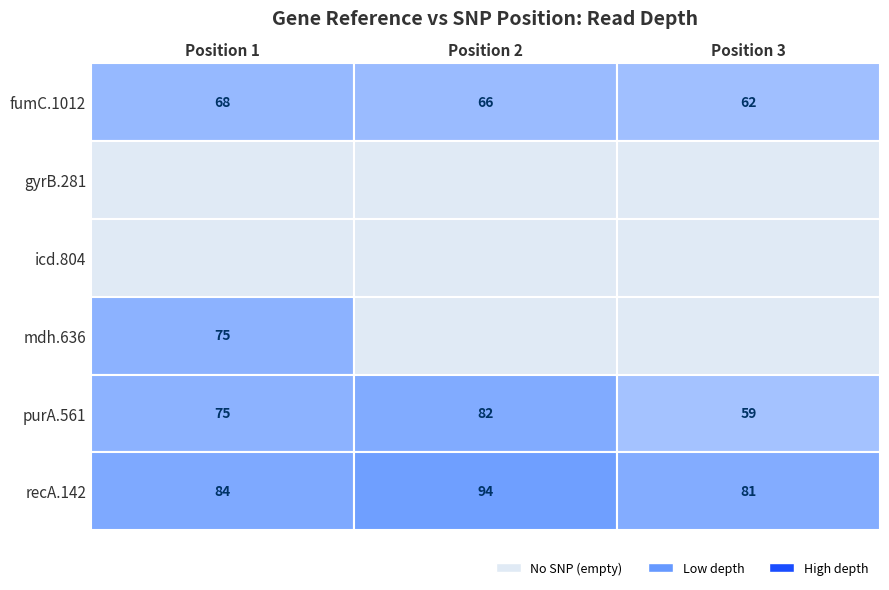

Which series changed the most between 0 and 1?

mdh